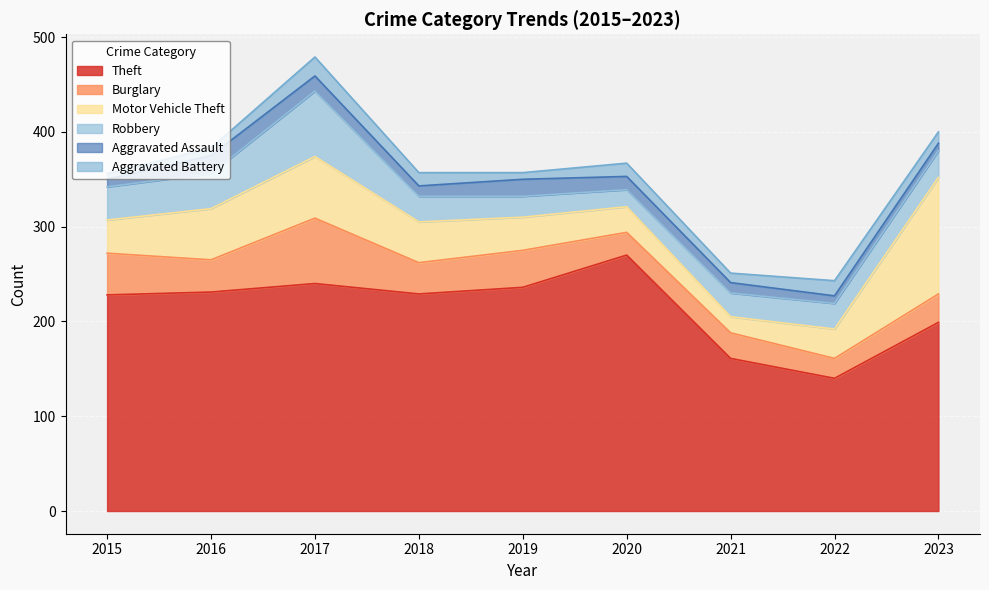

List the series in order of their peak value, lowest first.

Aggravated Assault, Aggravated Battery, Burglary, Robbery, Motor Vehicle Theft, Theft